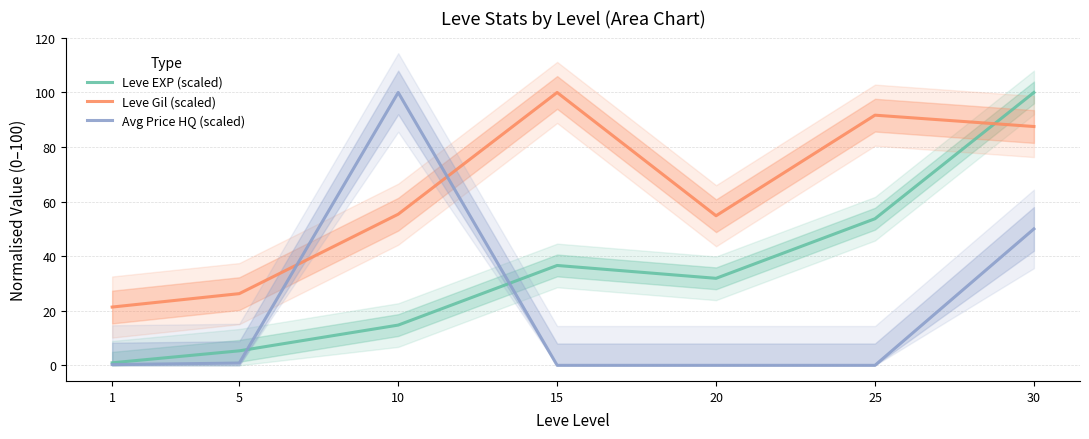

What is the maximum value shown in the chart?

100.0